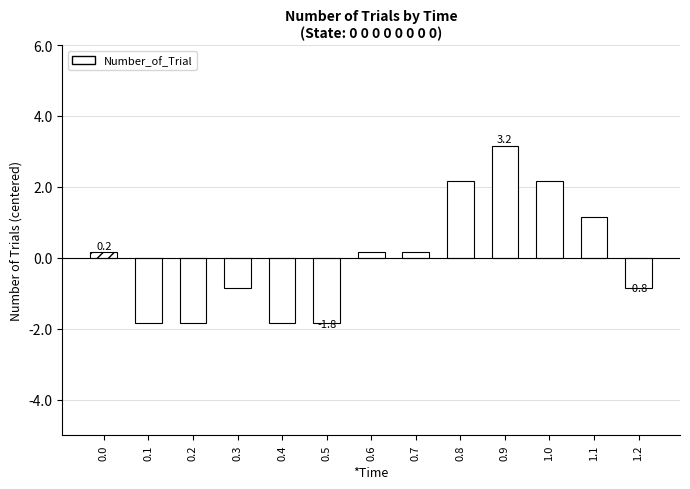

How many data points does each series have?

13